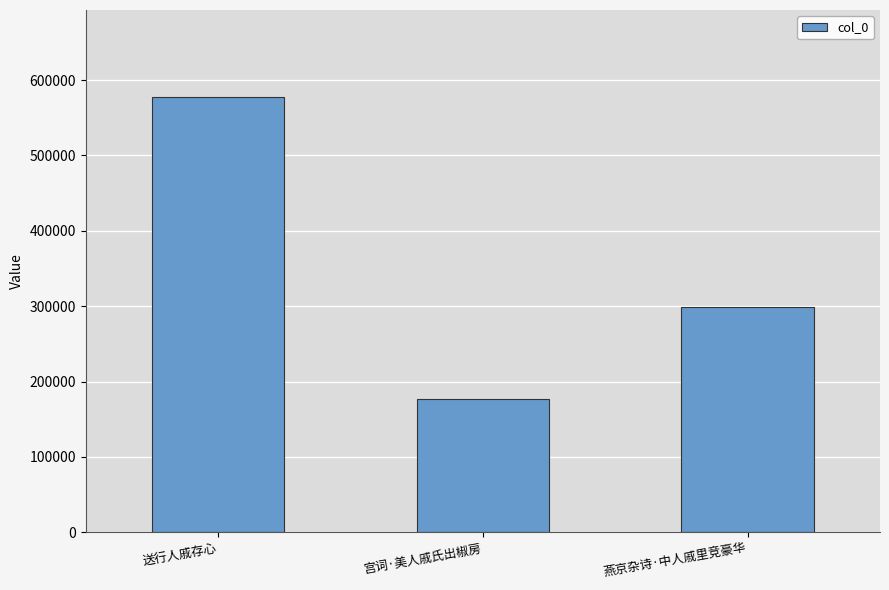

How many values are between 176374 and 577403?

3